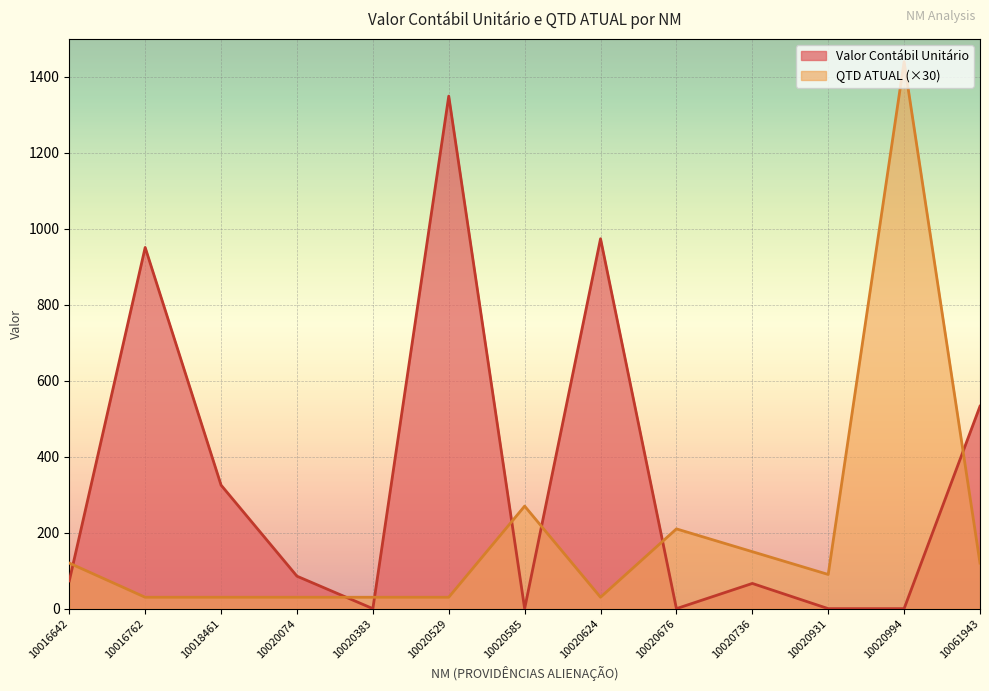

True or false: Valor Contábil Unitário and QTD ATUAL cross at least once.

True